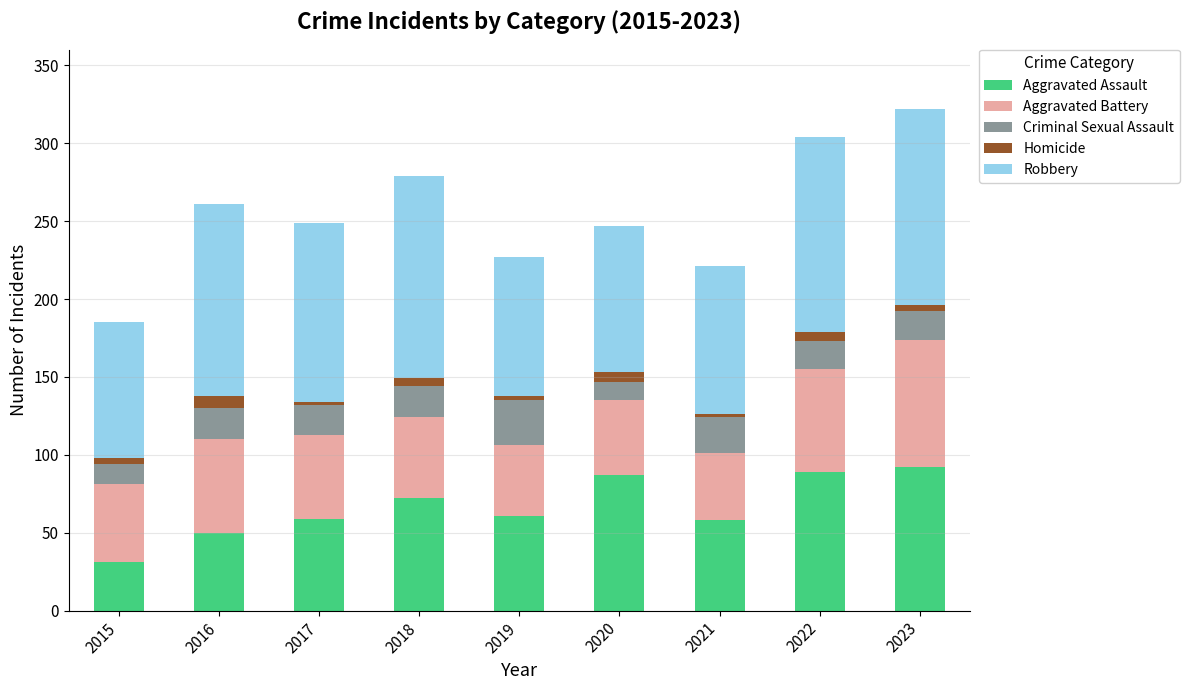

Which category has the lowest value in the Aggravated Assault series?

2015